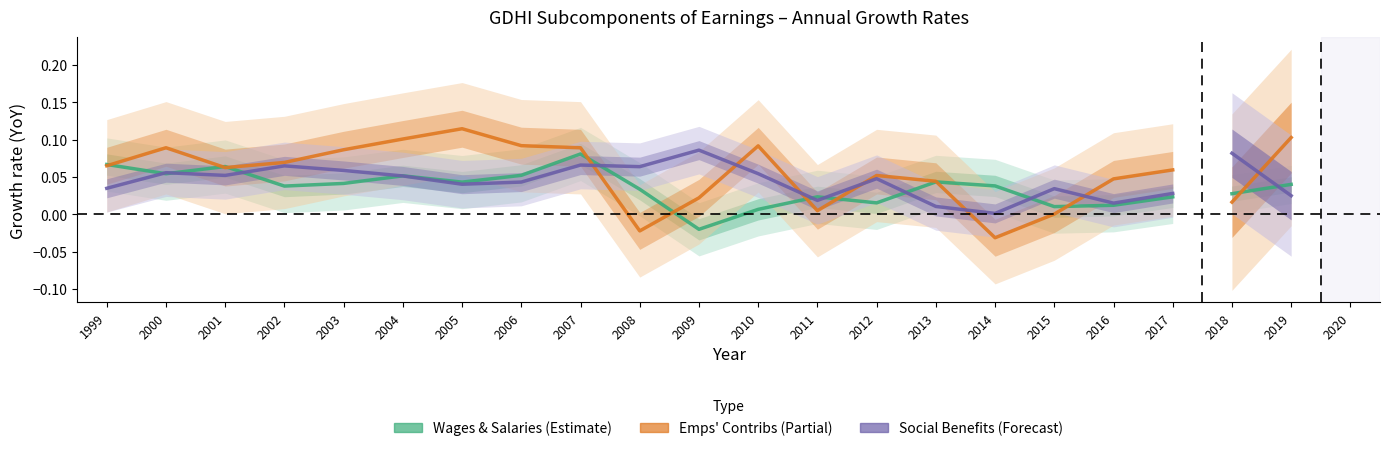

Does the chart have visible grid lines?

No